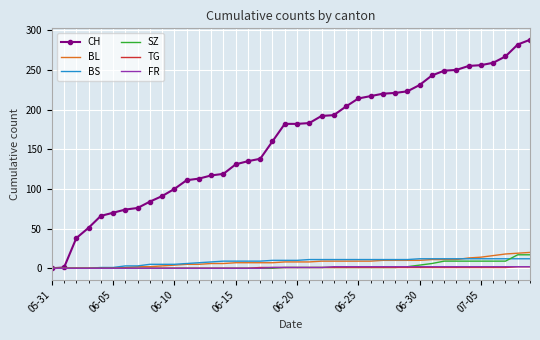

Which series has the largest range (max minus min)?

CH